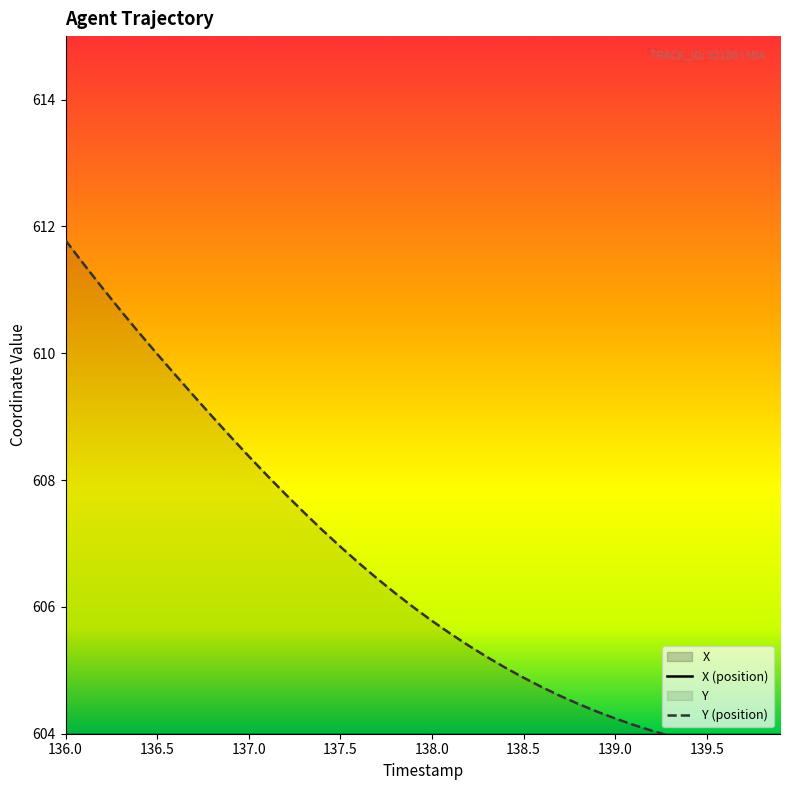

Which series changed the most between 138.5 and 139.5?

X